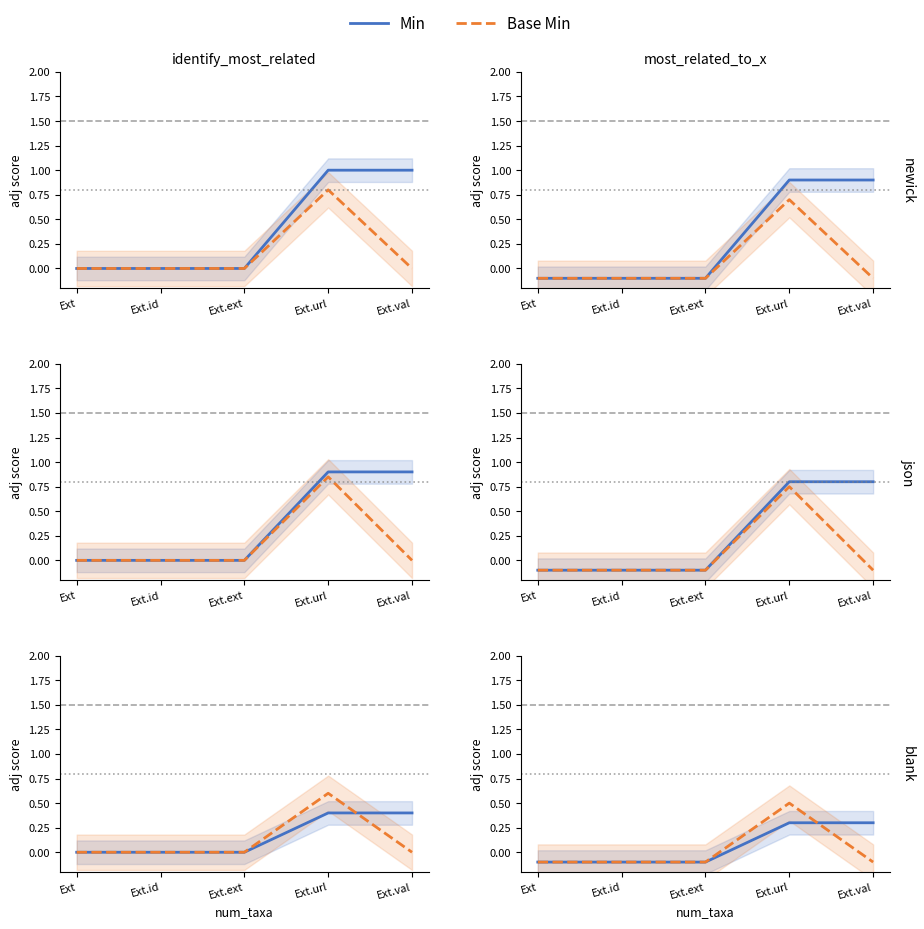

Between Ext.val and Ext.id, which is larger?

Ext.val